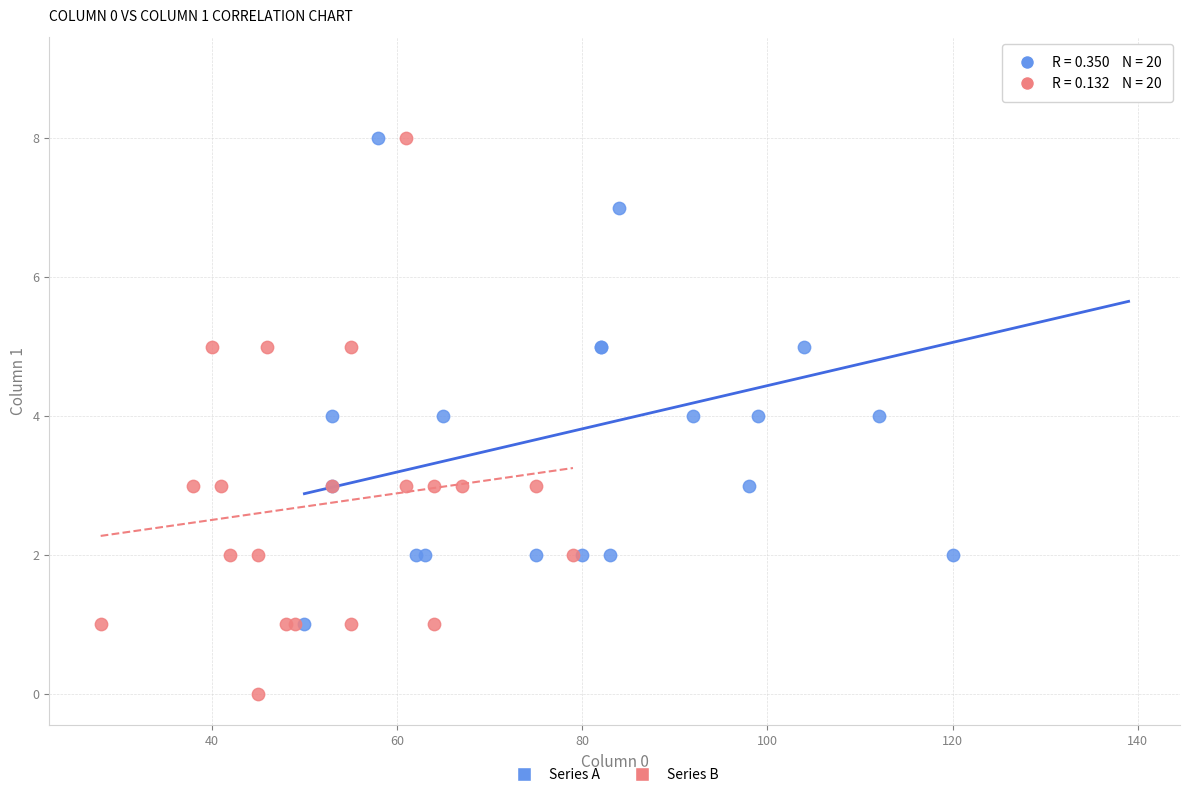

Which series reaches the minimum Y coordinate?

Series B